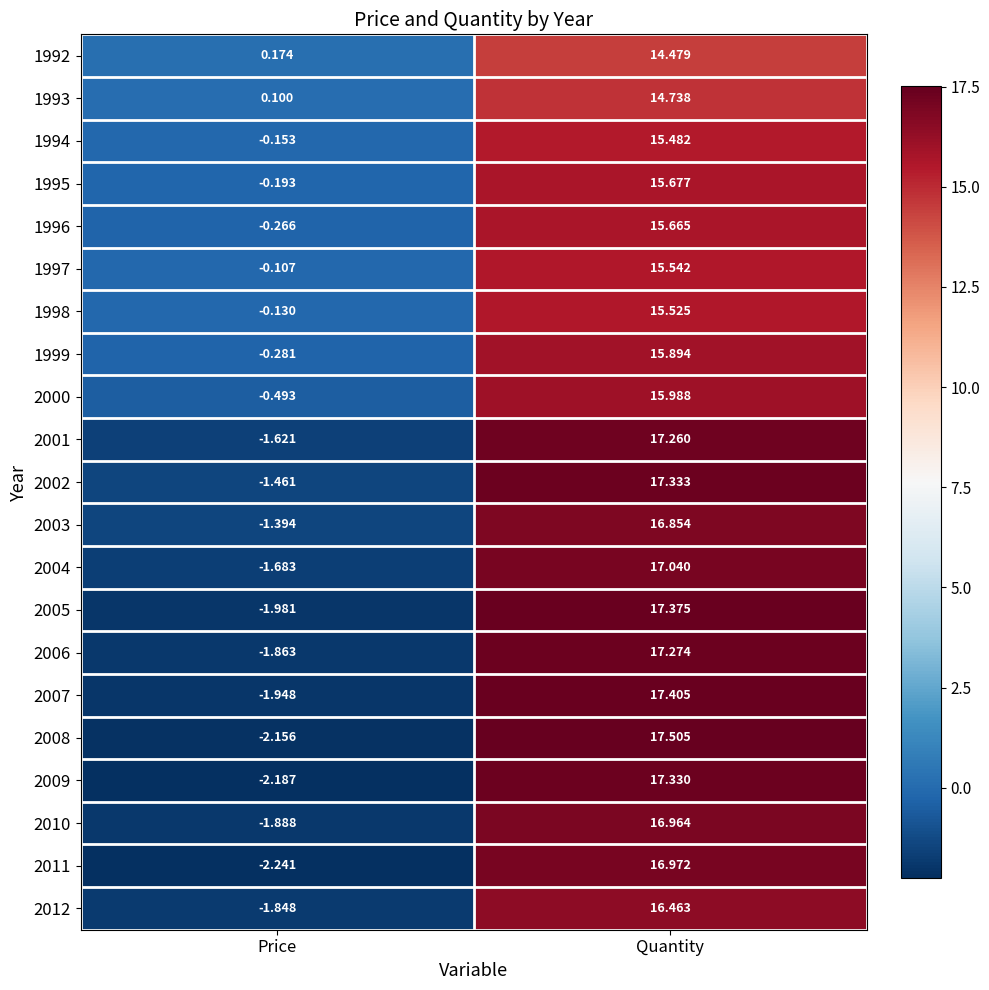

Is the value of 2005 at Quantity greater than the value of 2009 at Quantity?

Yes